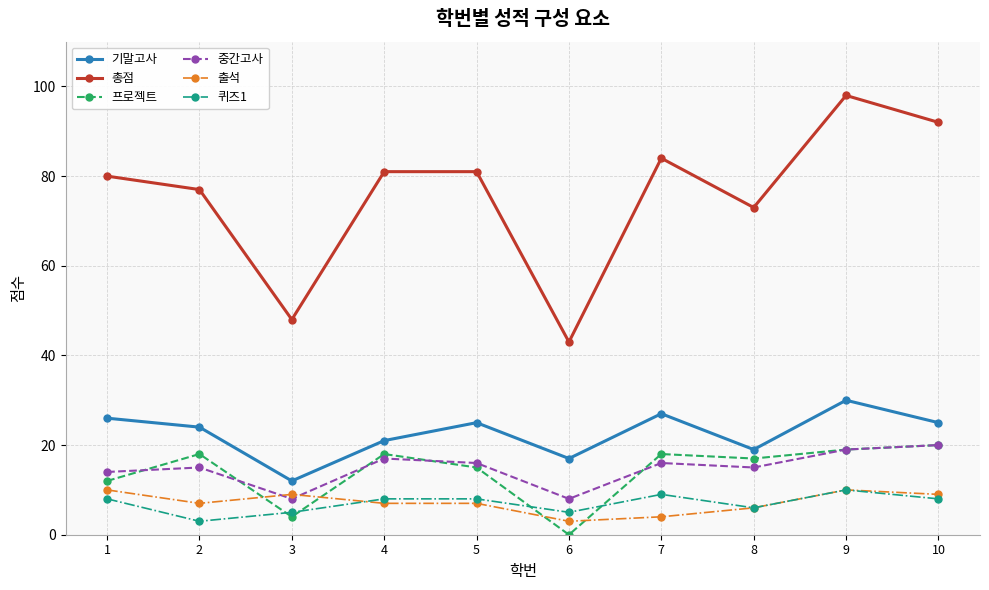

The value of 총점 at 7 is 84. True or false?

True